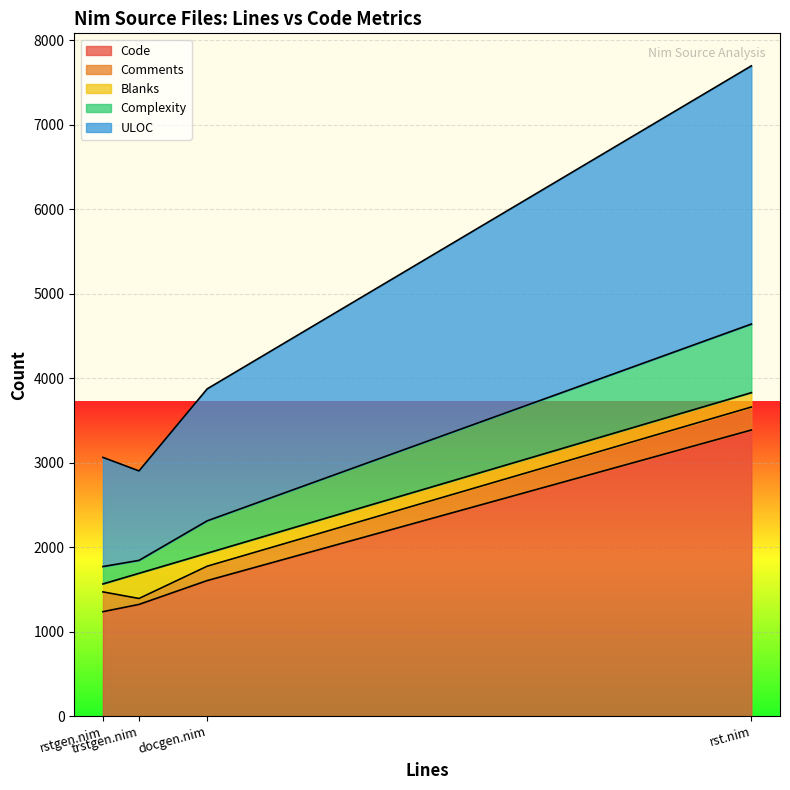

How many lines are shown in the chart?

5